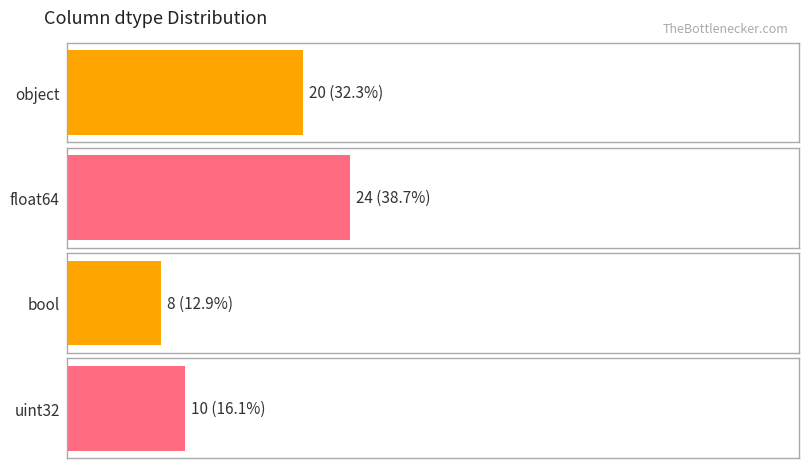

Where does the data first go above 20?

float64